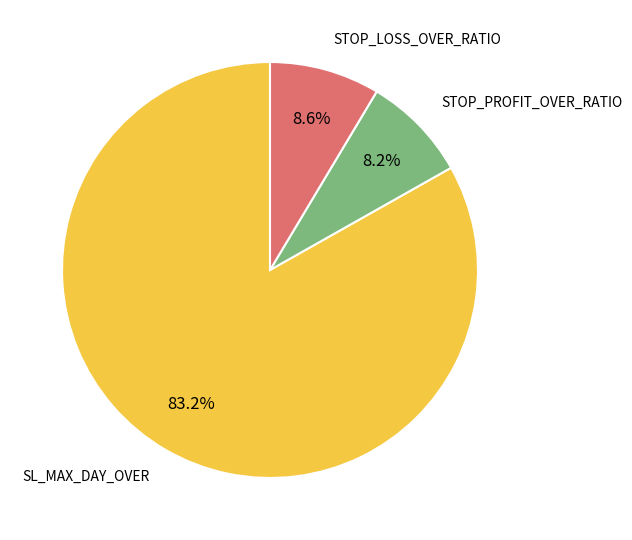

How many slices are in this pie chart?

3